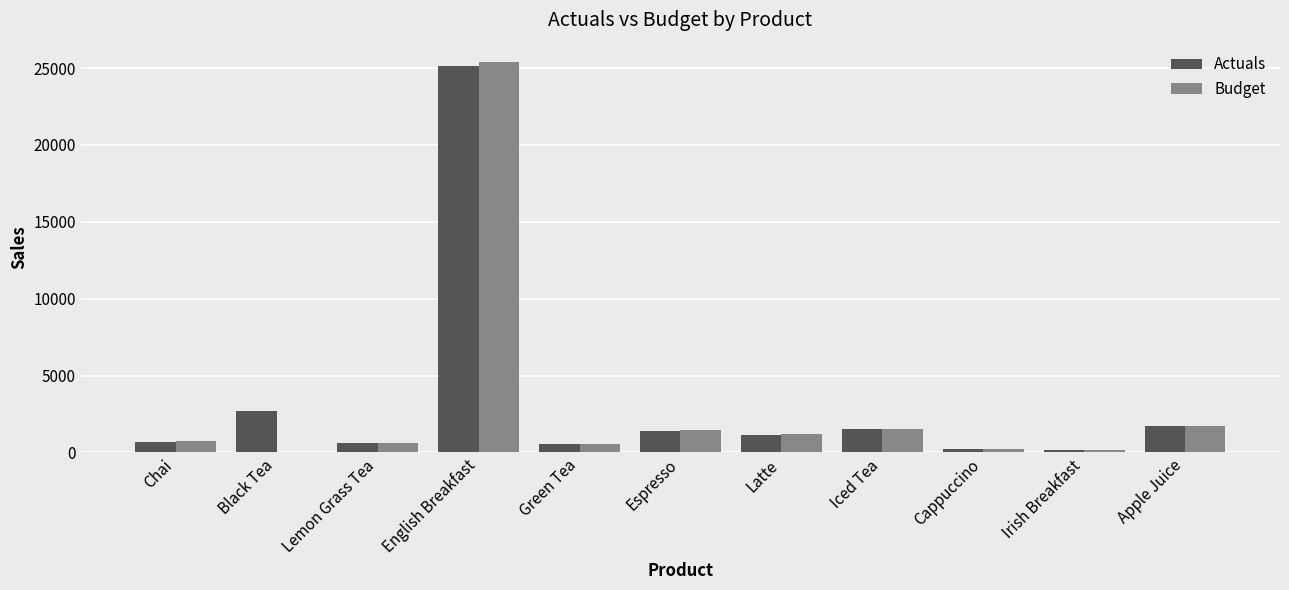

How many values in the Budget series exceed 776?

6